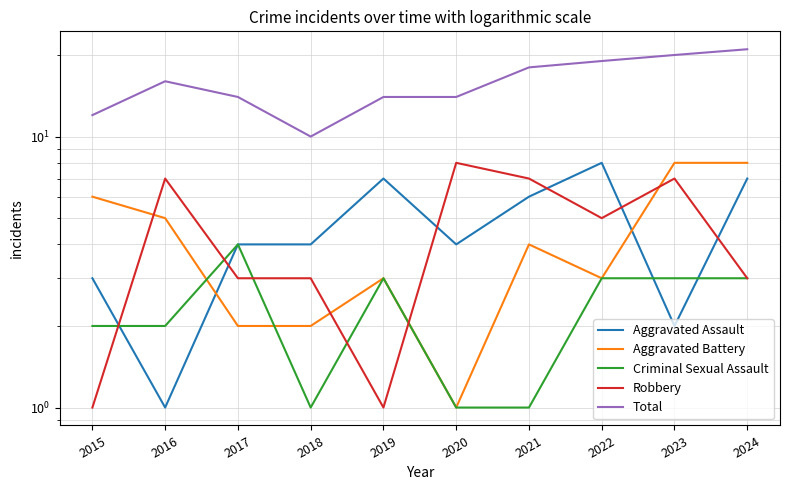

Which series has the largest range (max minus min)?

Total